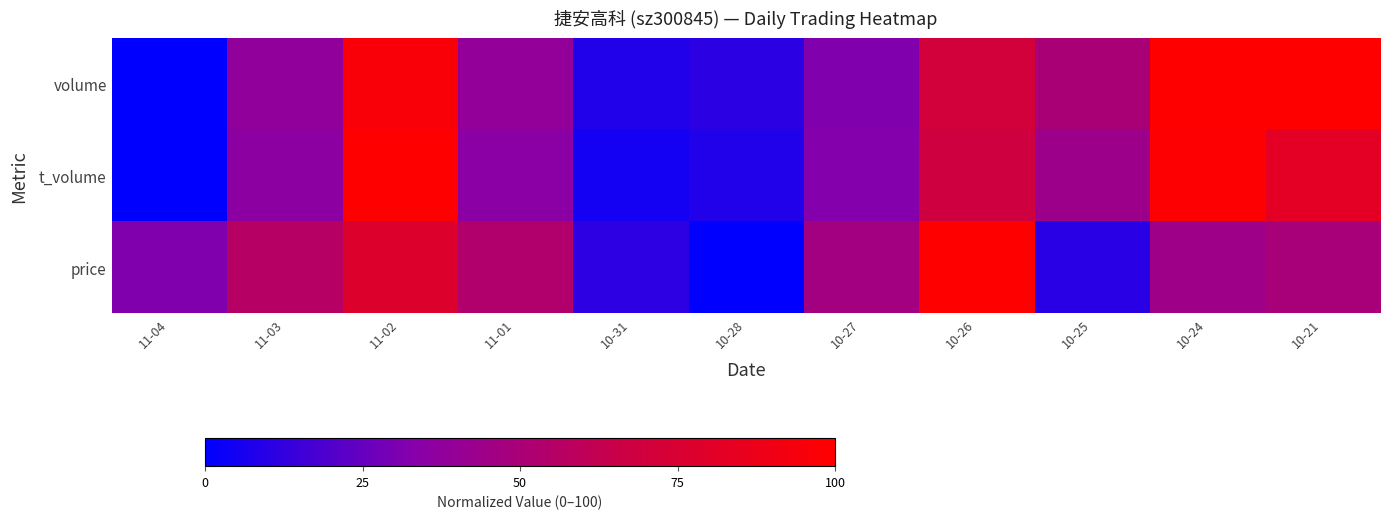

At how many categories does at least one series exceed 73?

4